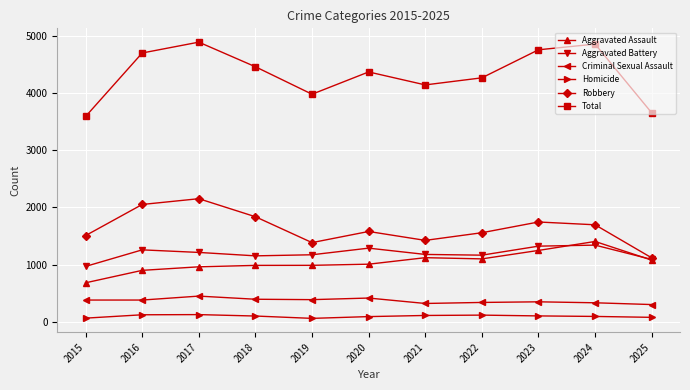

Which series has the largest total across all categories?

Total